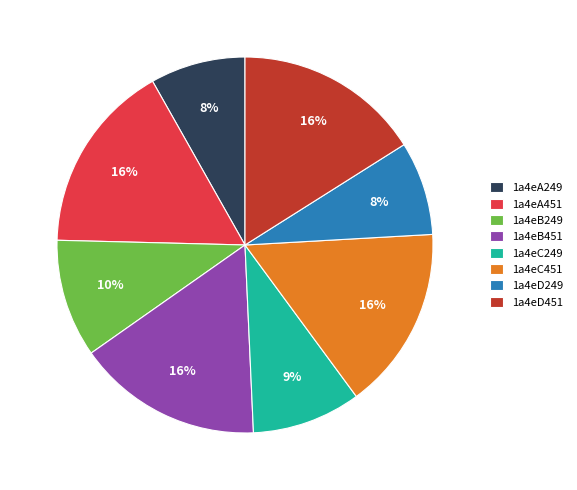

To the nearest percent, what percentage of the pie is 1a4eA249?

8%